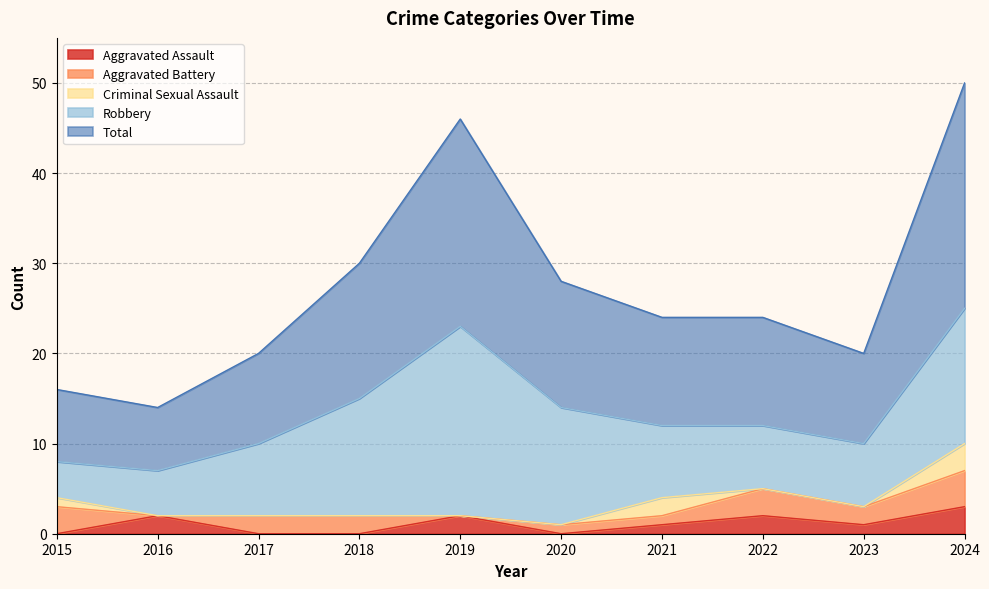

What is the total value across all series at 2019?

46